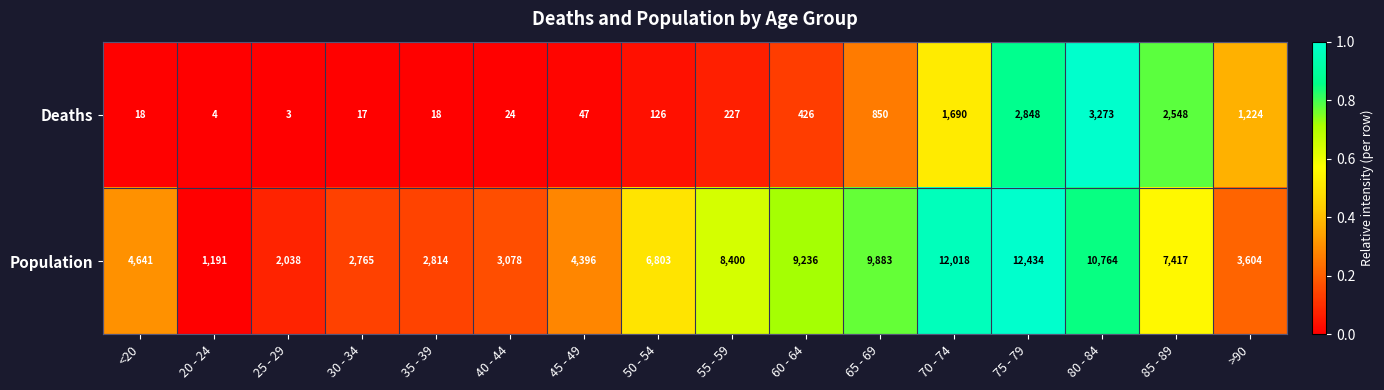

What is the total value across all series at 35 - 39?

2832